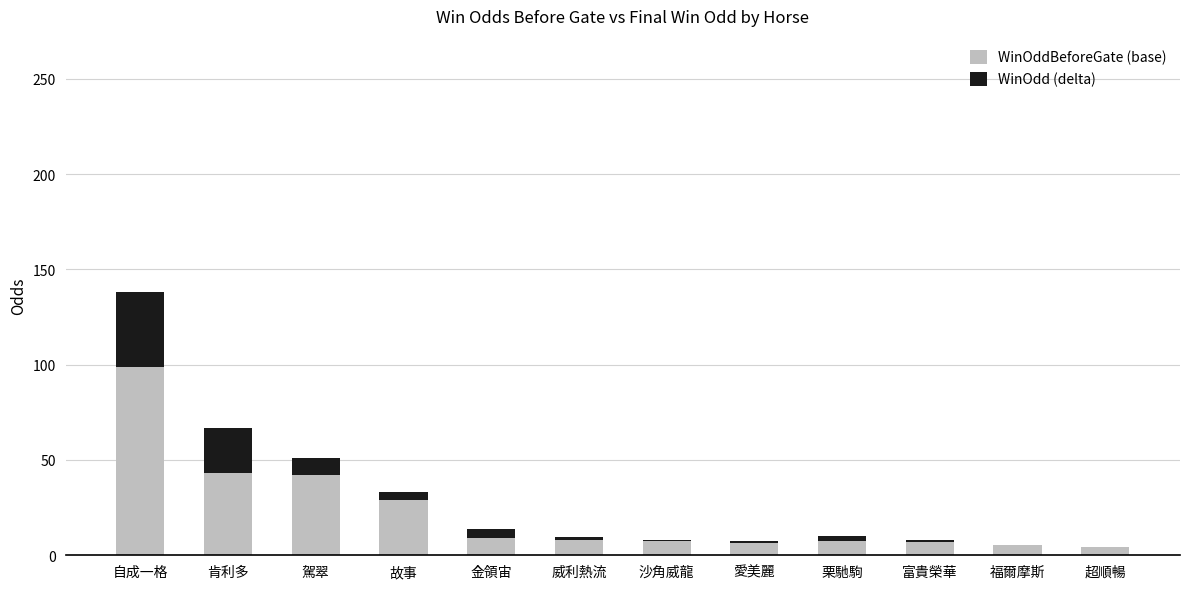

At which category is the sum across all series the highest?

自成一格